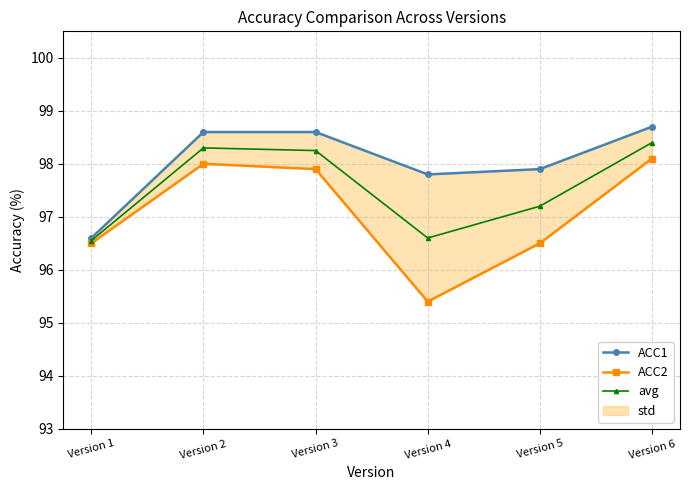

Which has a higher value, Version 3 or Version 5?

Version 3